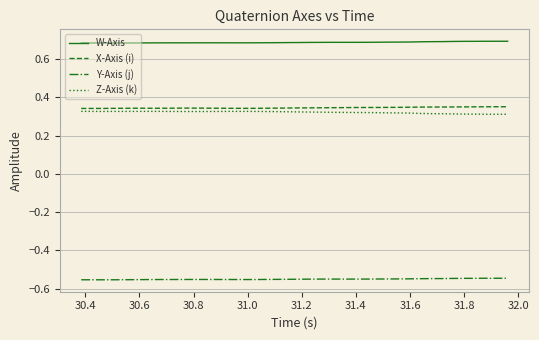

True or false: X-Axis (i) and Y-Axis (j) intersect in this chart.

False